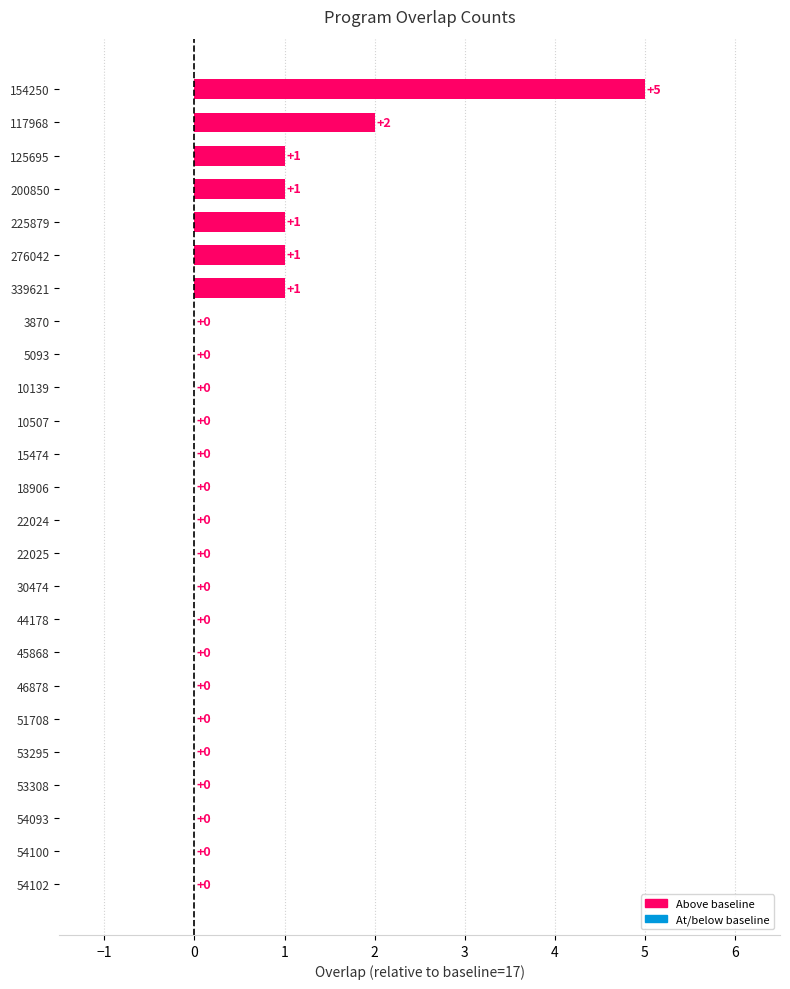

Count the values in the range 0 to 1.

23